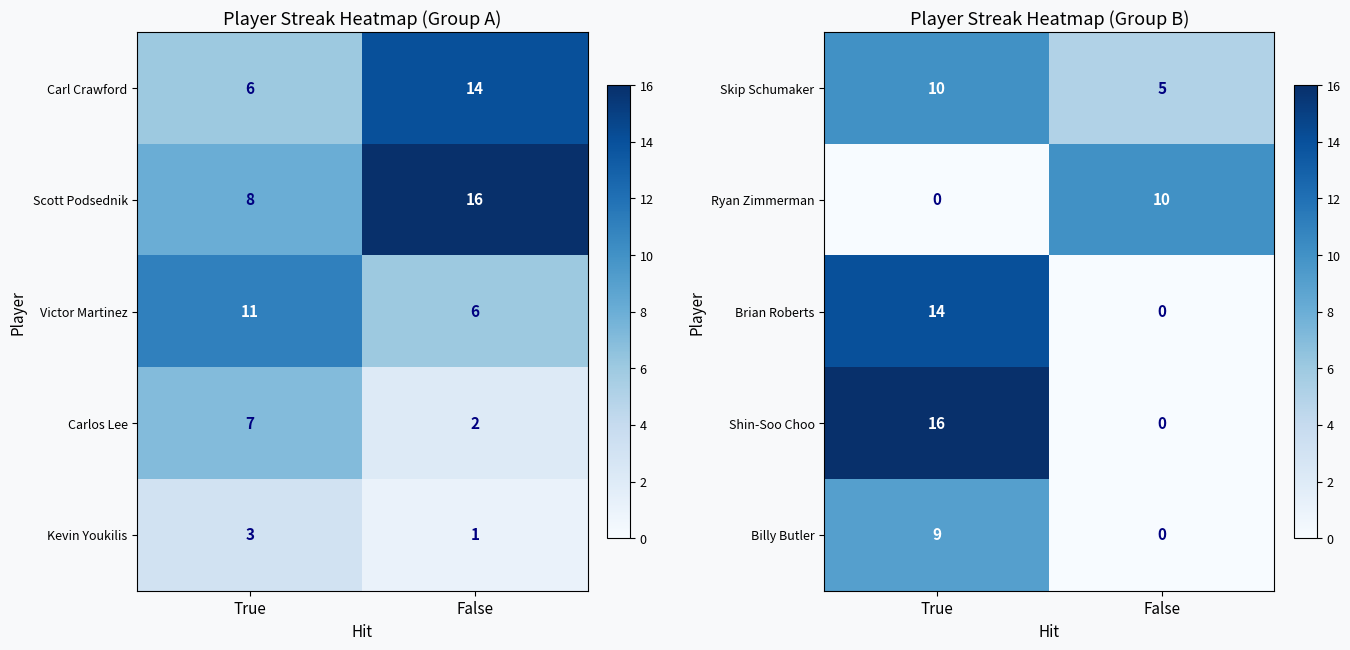

Which category has the highest value in the Skip Schumaker series?

True